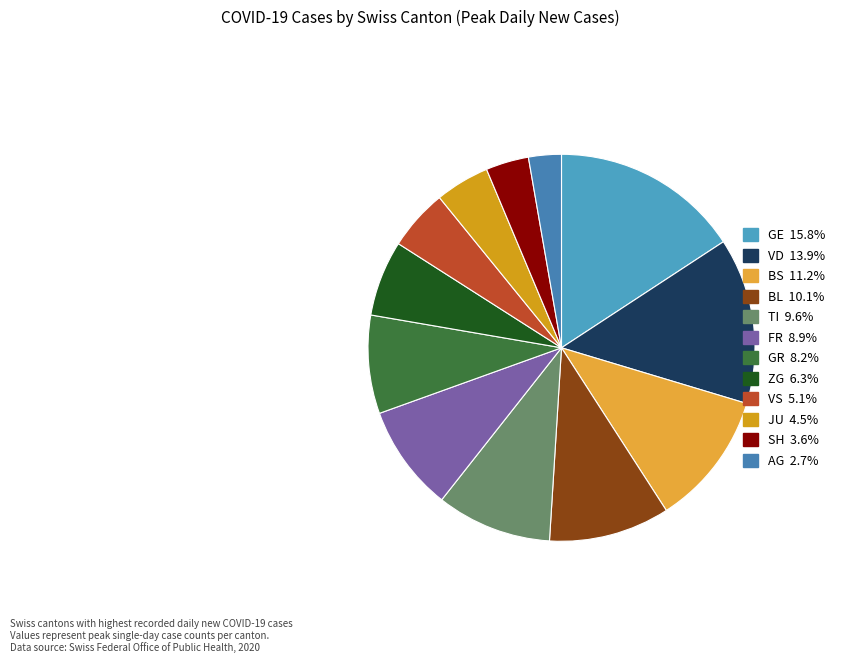

True or false: GR accounts for 18% of the total.

False